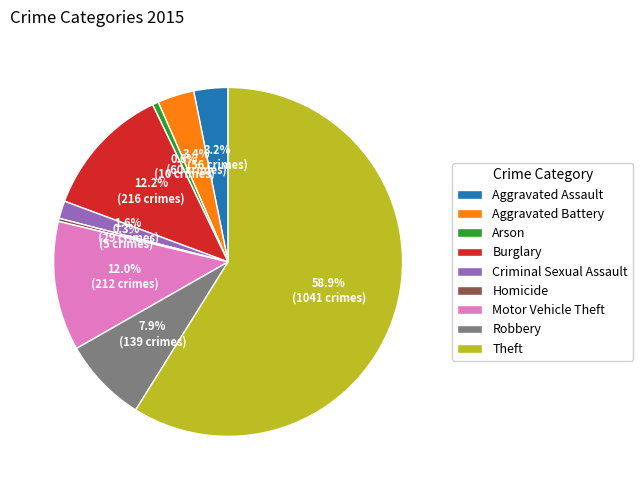

How many slices are in this pie chart?

9